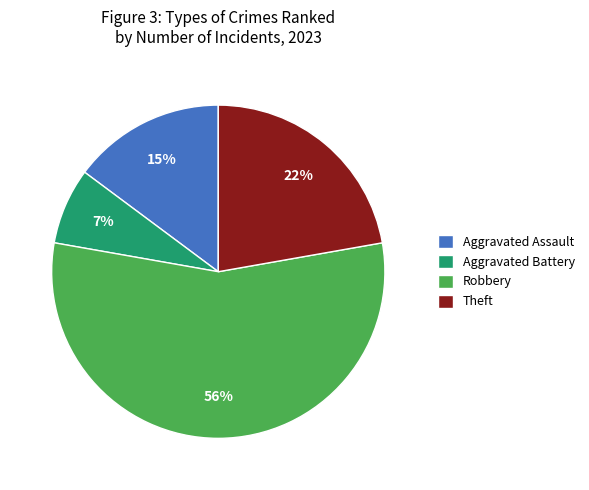

To the nearest percent, what is the combined percentage of Theft and Aggravated Assault?

37%